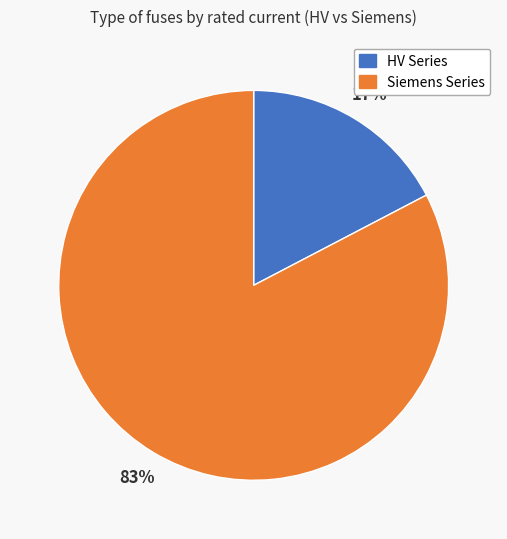

Is there any slice that represents more than half of the pie?

Yes